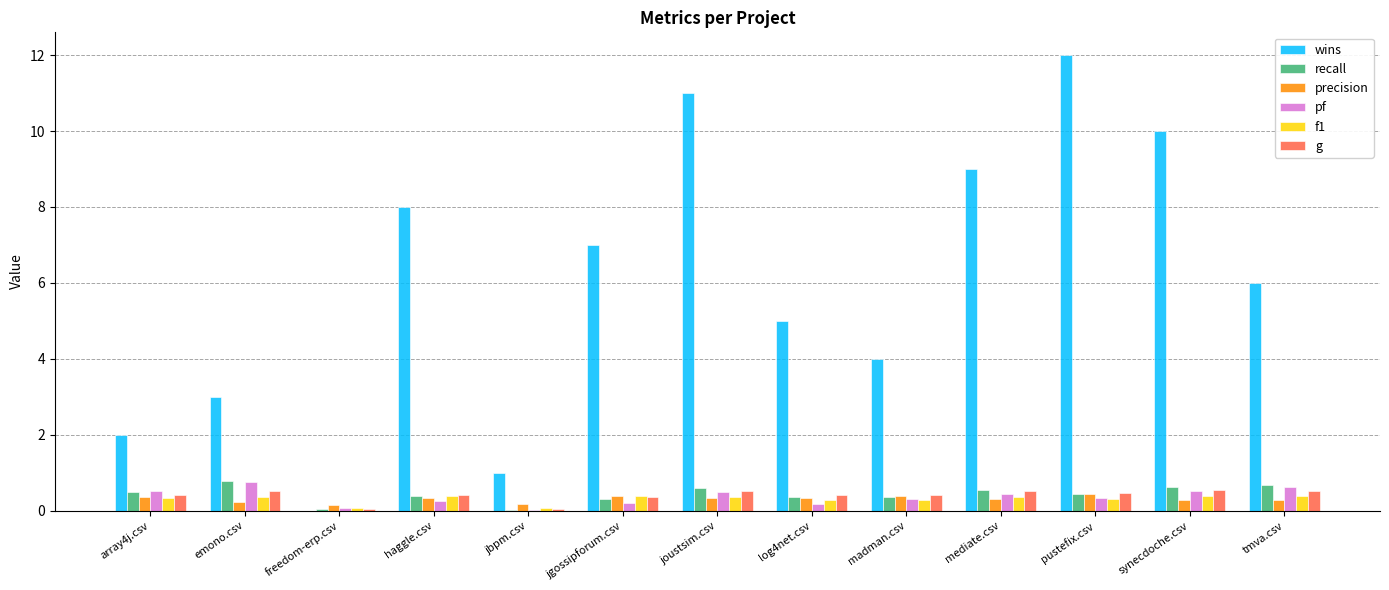

Is the value of pf at jbpm.csv greater than the value of g at joustsim.csv?

No